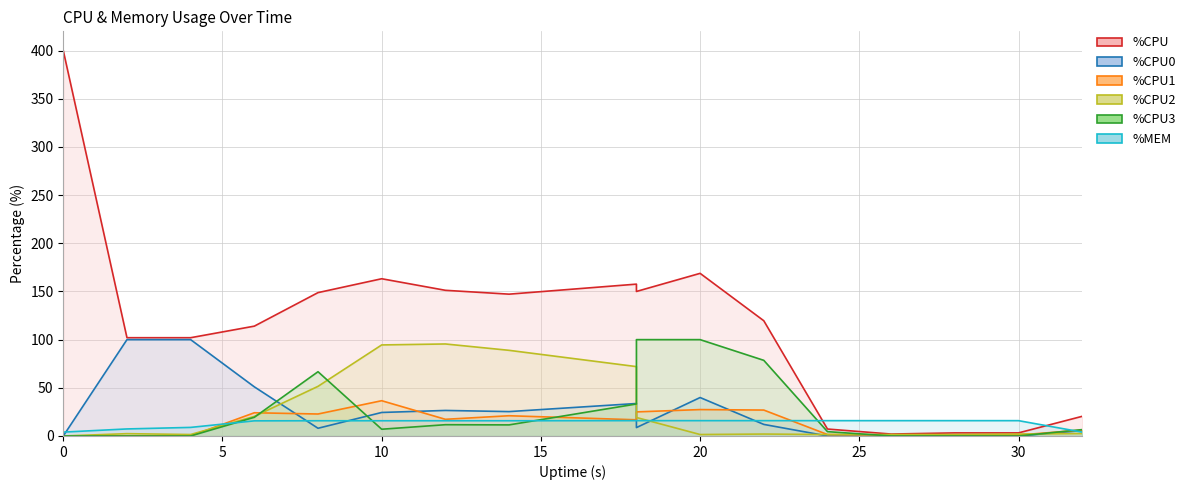

How many lines are shown in the chart?

6